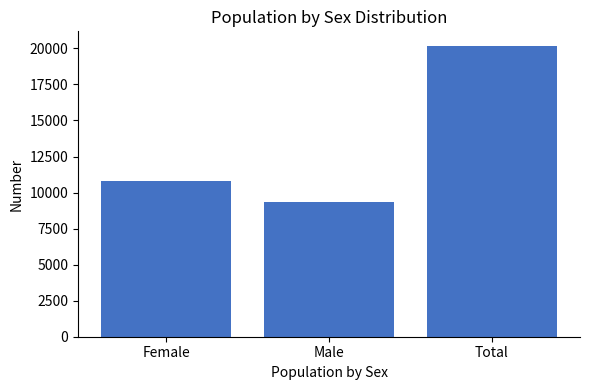

Which category has the lowest value across all series?

Male